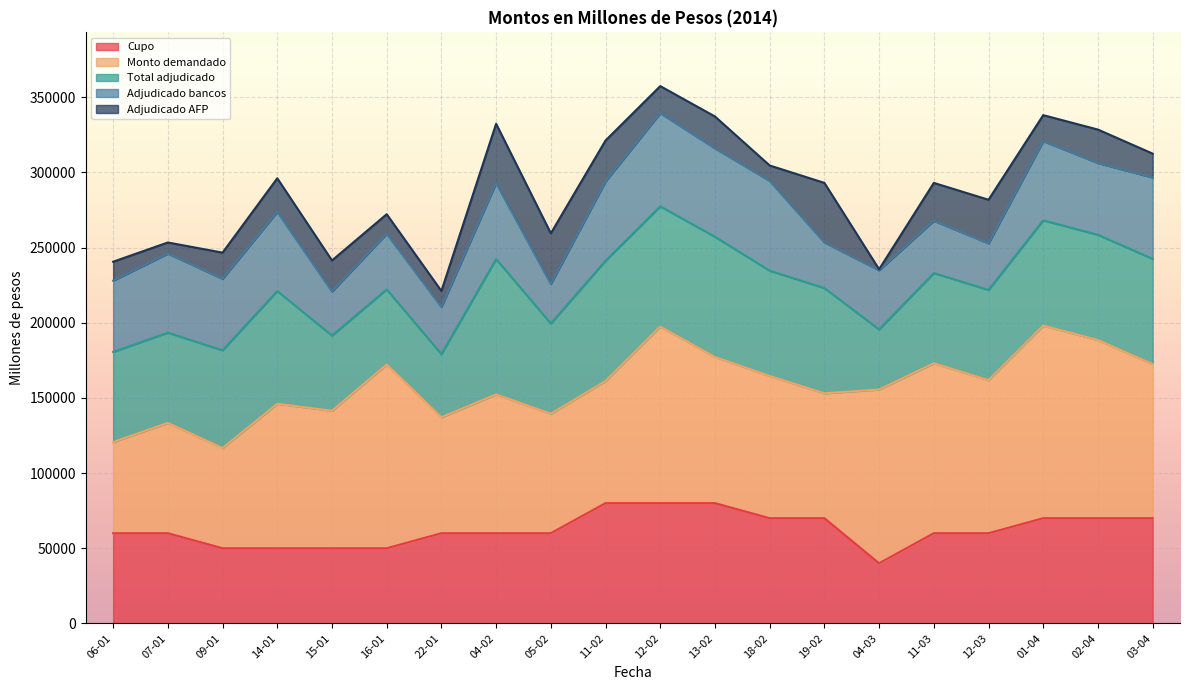

At which label does Cupo reach its minimum?

04-03